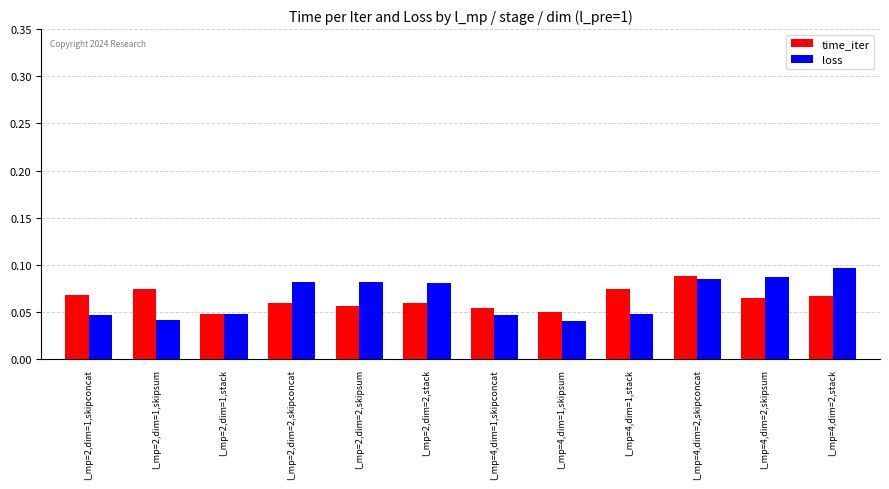

How many bars are there in each group?

2